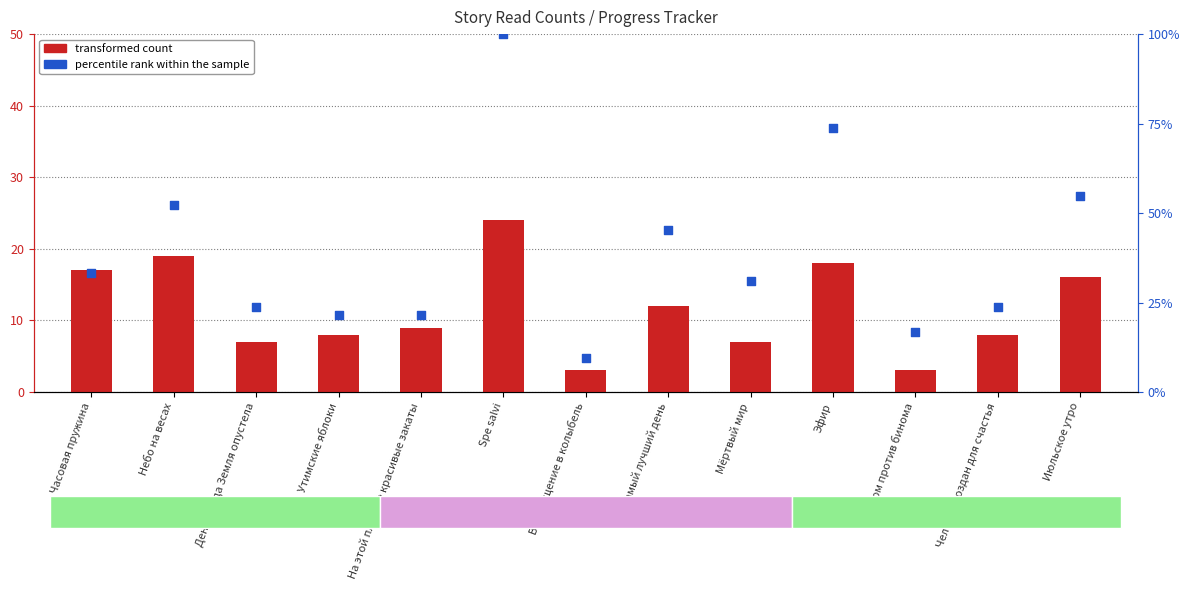

At how many categories does at least one series exceed 97?

1